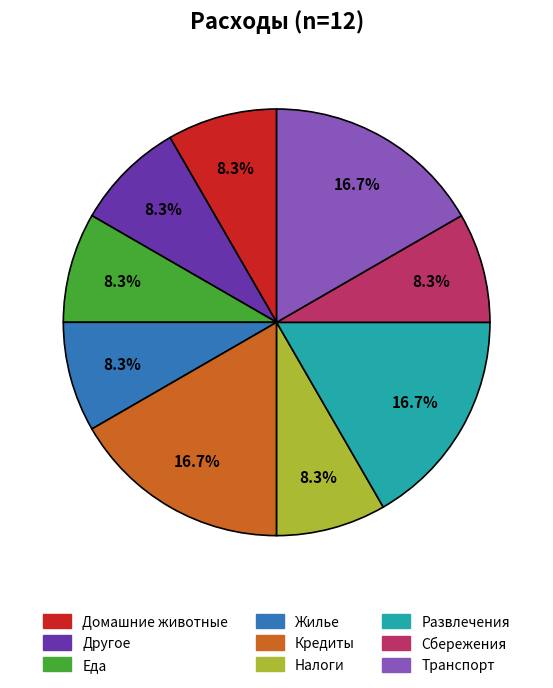

Is there a majority slice in this chart?

No